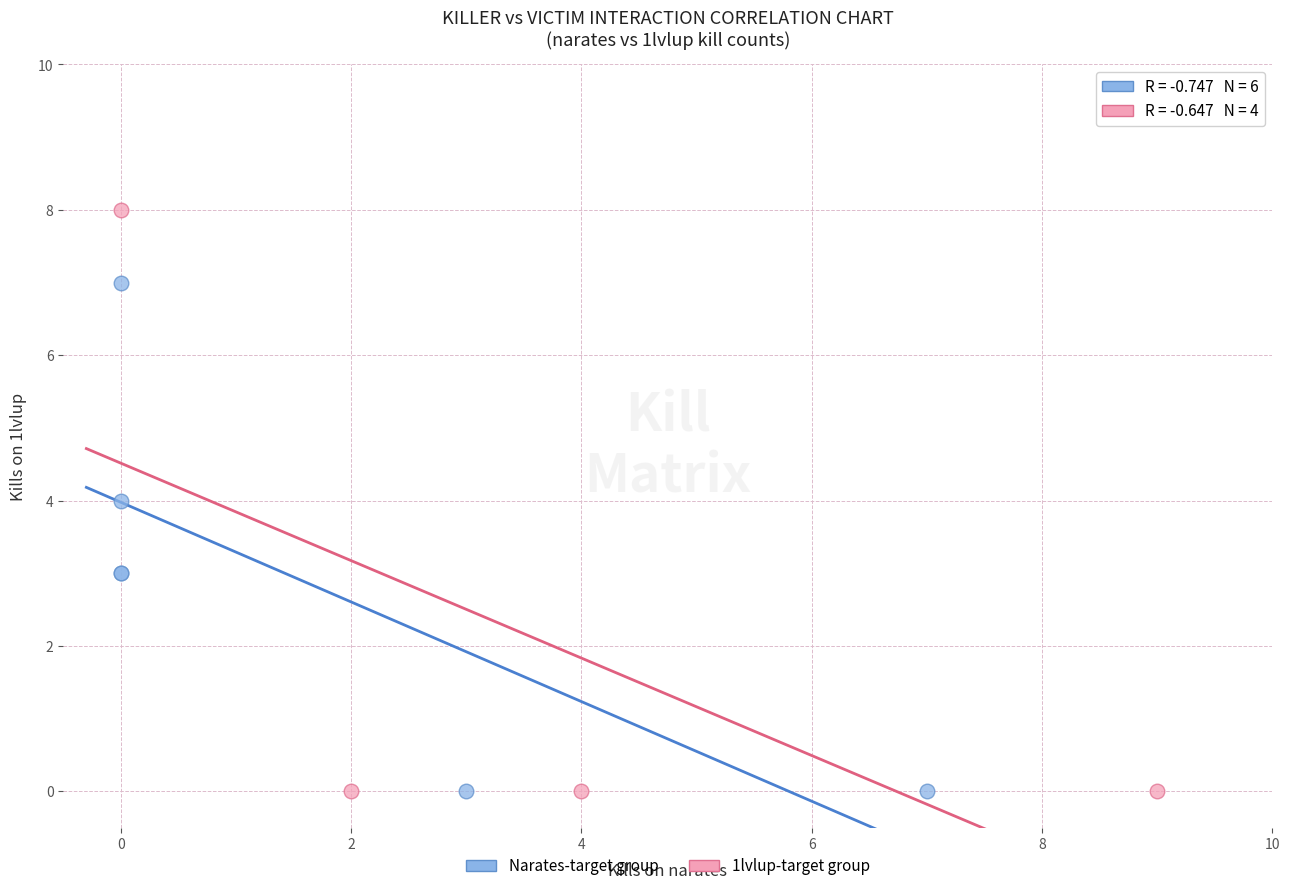

Which series contains the highest Y value?

1lvlup-target group